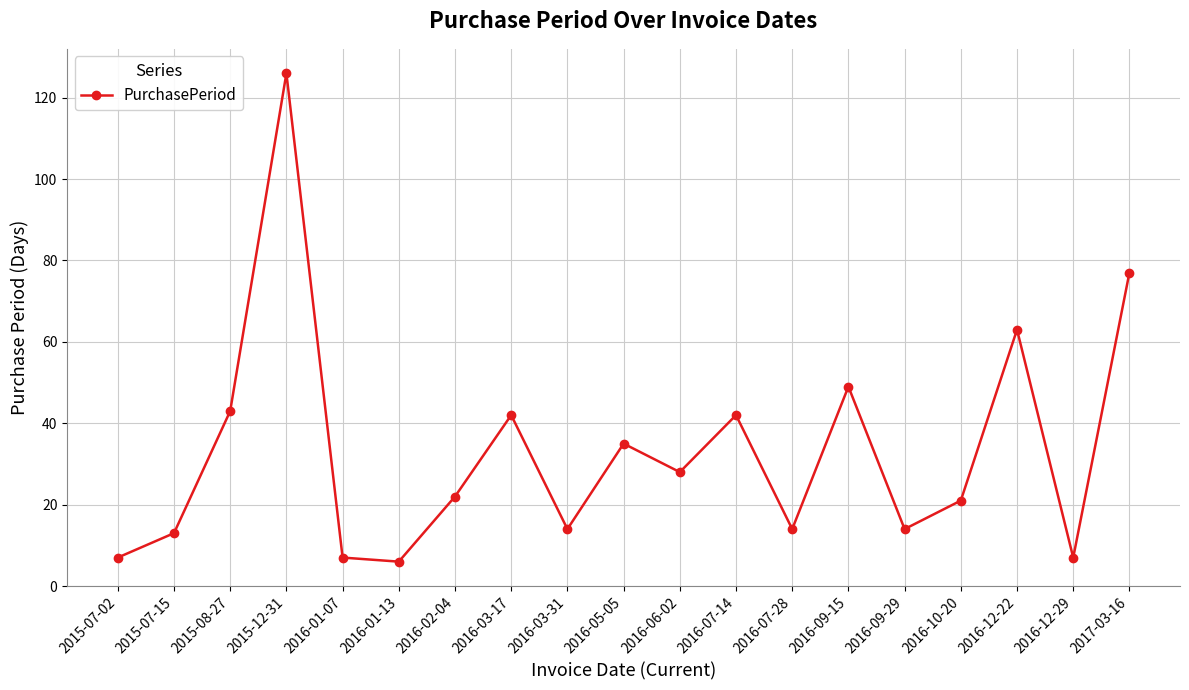

How many lines are shown in the chart?

1